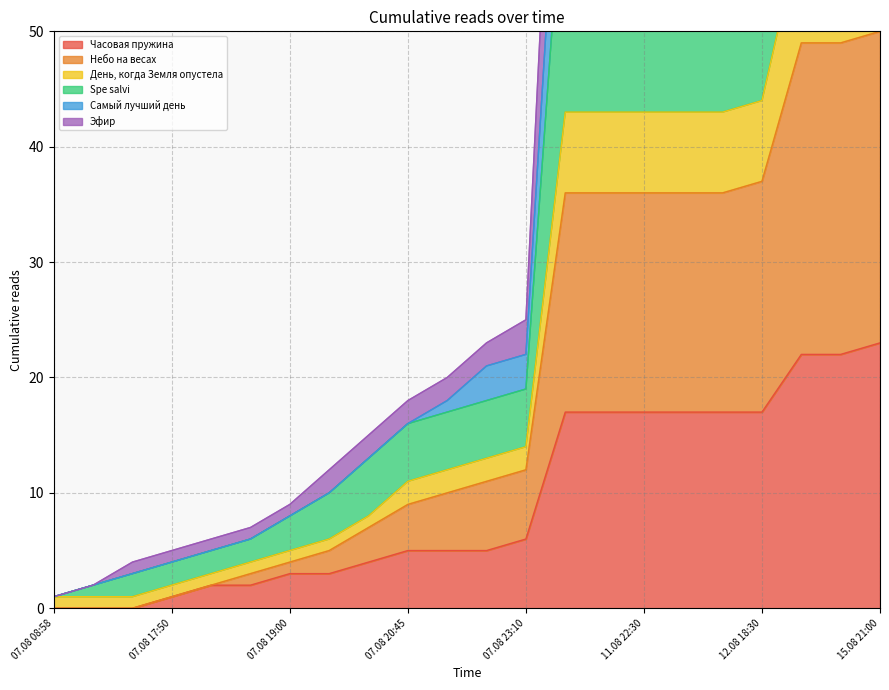

The value of Часовая пружина at 07.08 20:45 is 5. True or false?

True